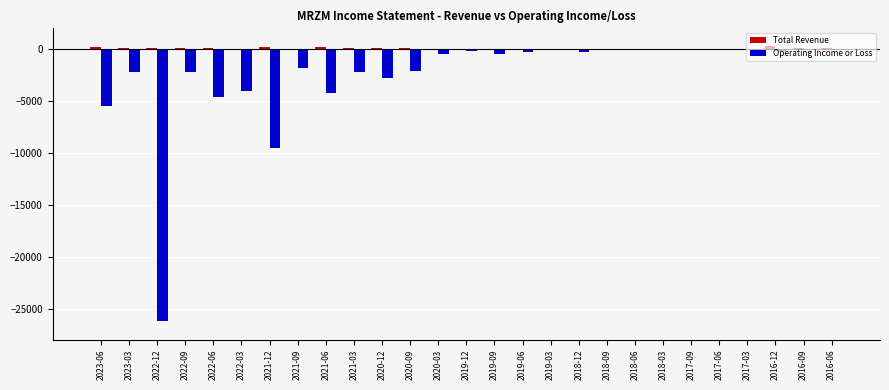

Which series has the largest total across all categories?

Total Revenue